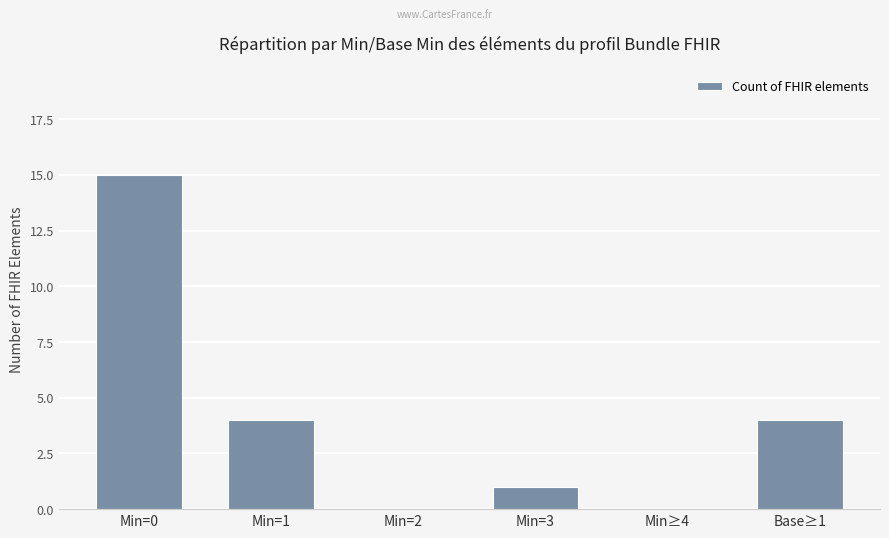

What is the greatest value displayed?

15